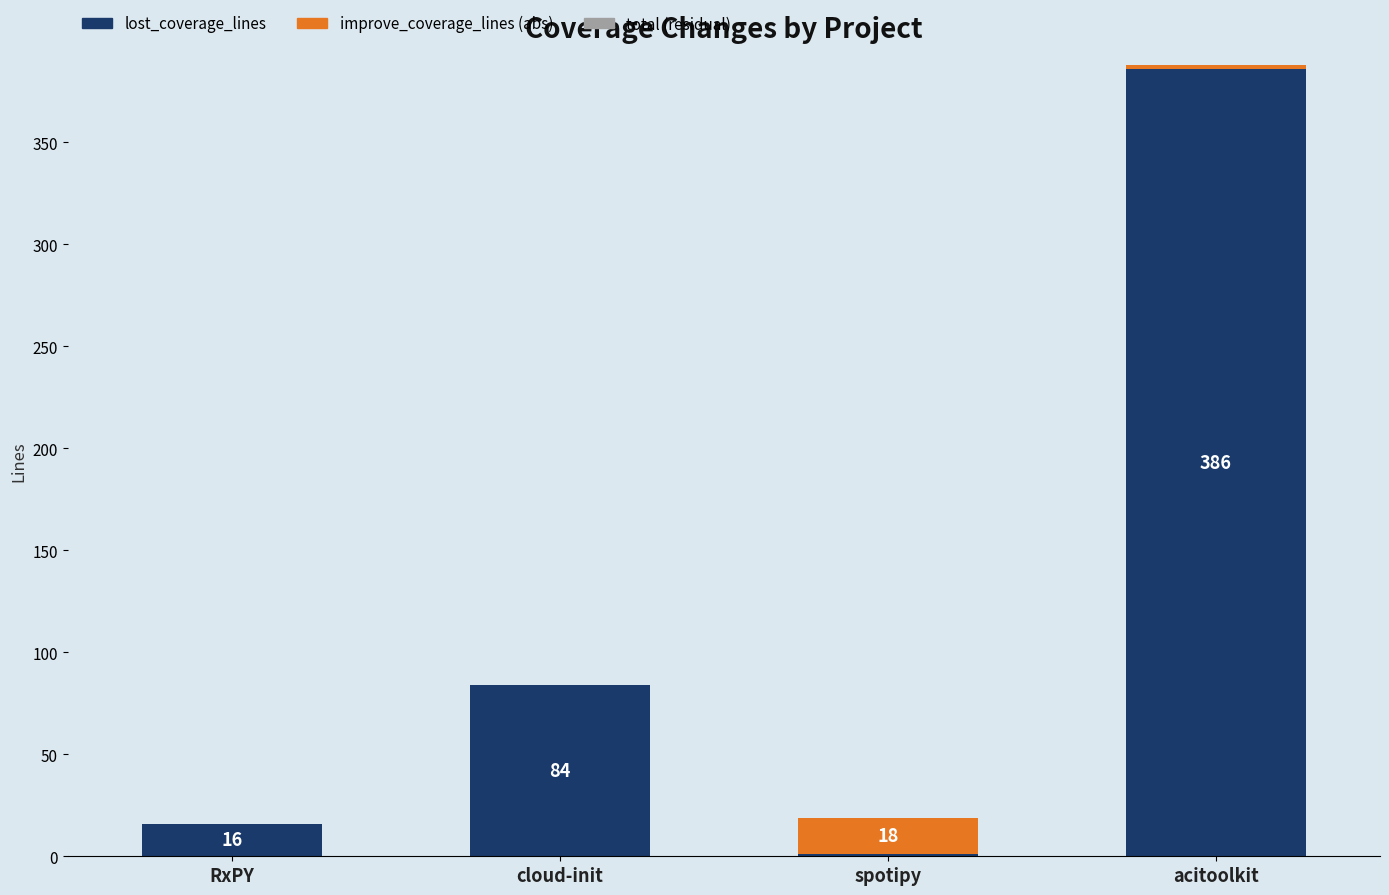

Is it true that lost_coverage_lines equals 84 at cloud-init?

True